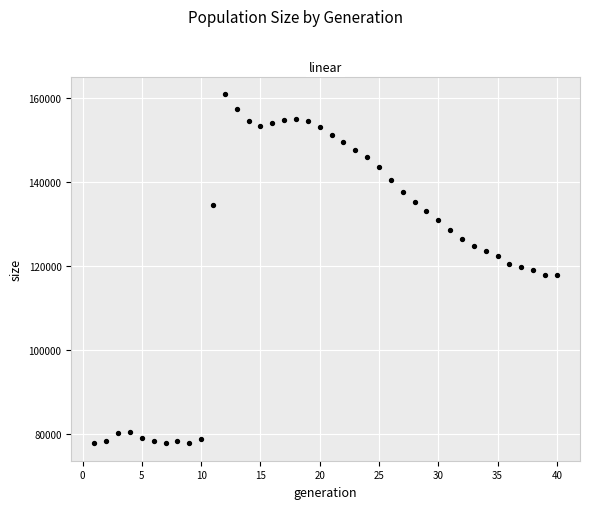

What is the range of X values (max minus min)?

39